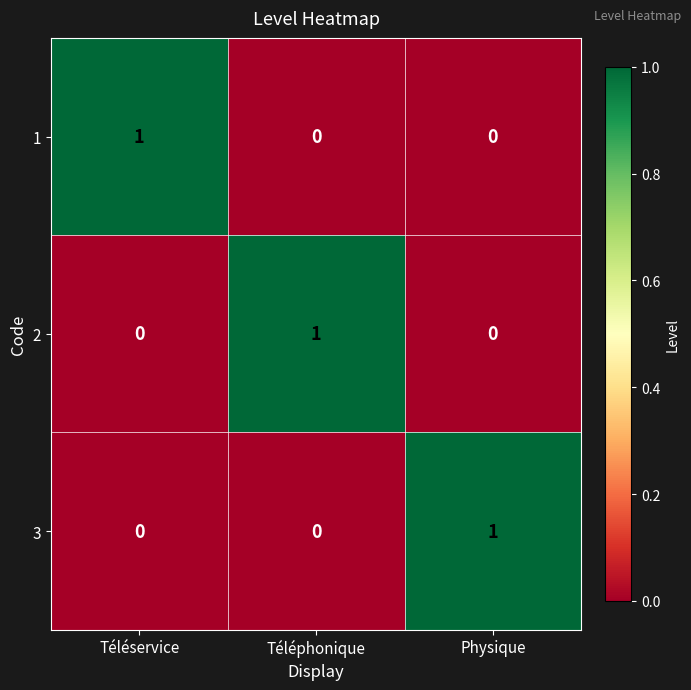

Count the 2 values in the range 0 to 1.

3